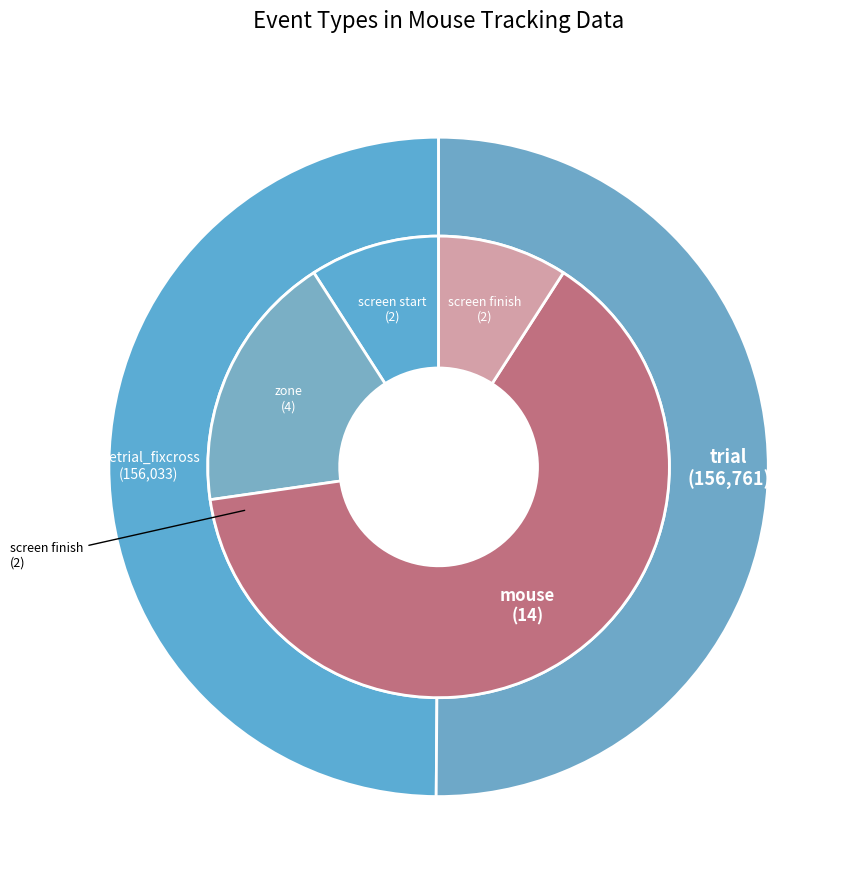

What is the change in value from mousetracking_pretrial_fixcross to mousetracking_trial?

+728